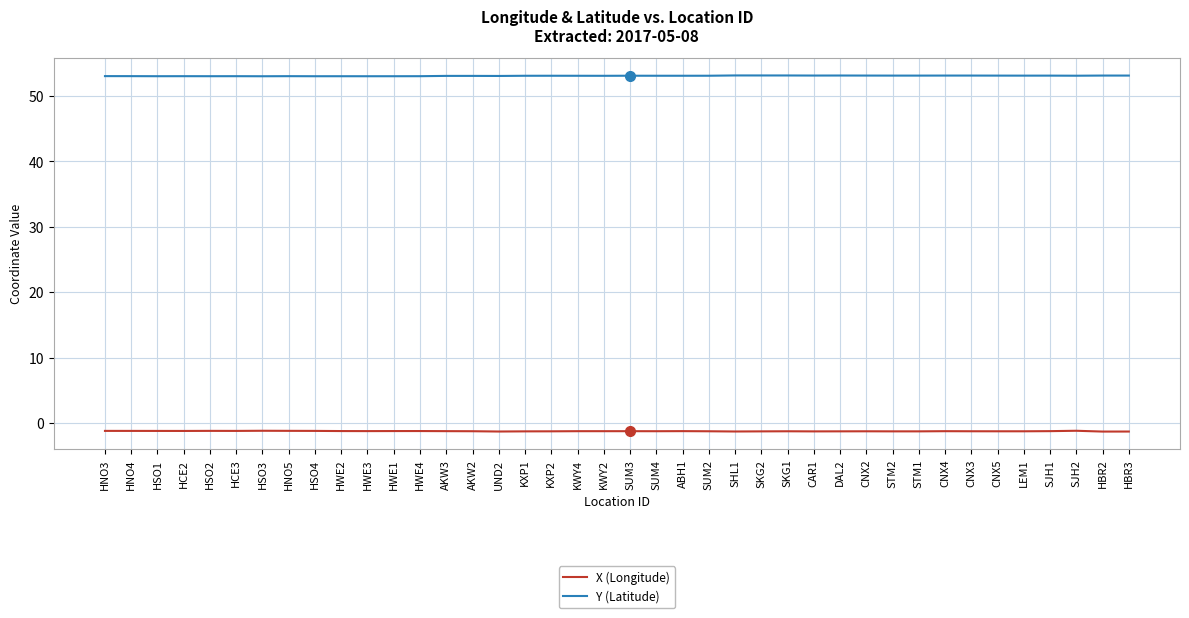

What position from the right is SUM2?

17